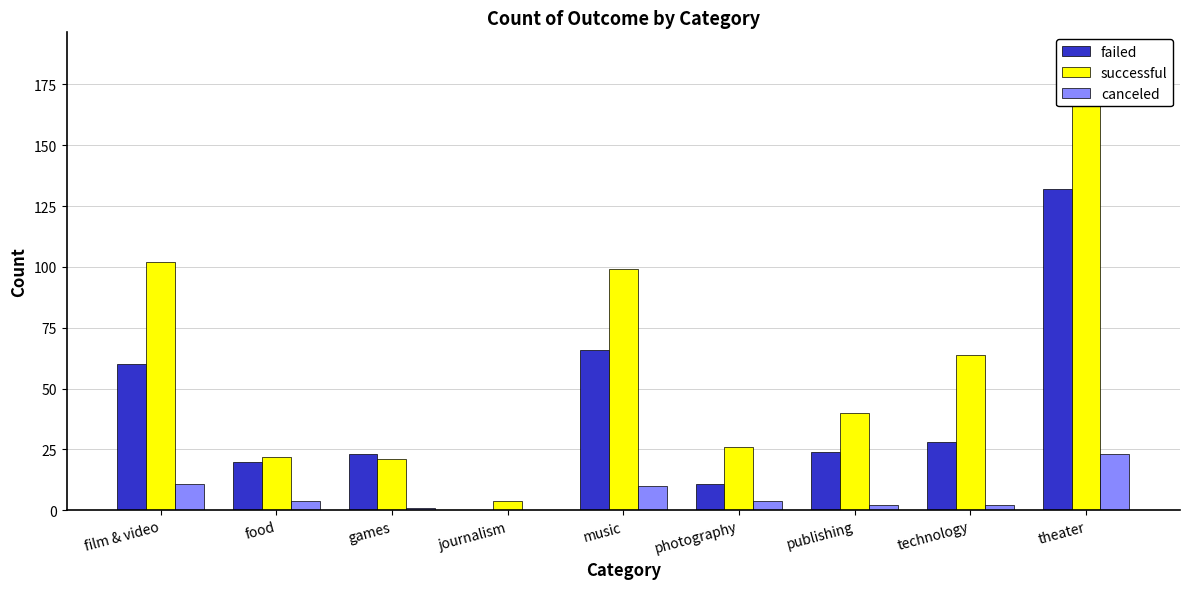

True or false: canceled has a value of -13 at journalism.

False